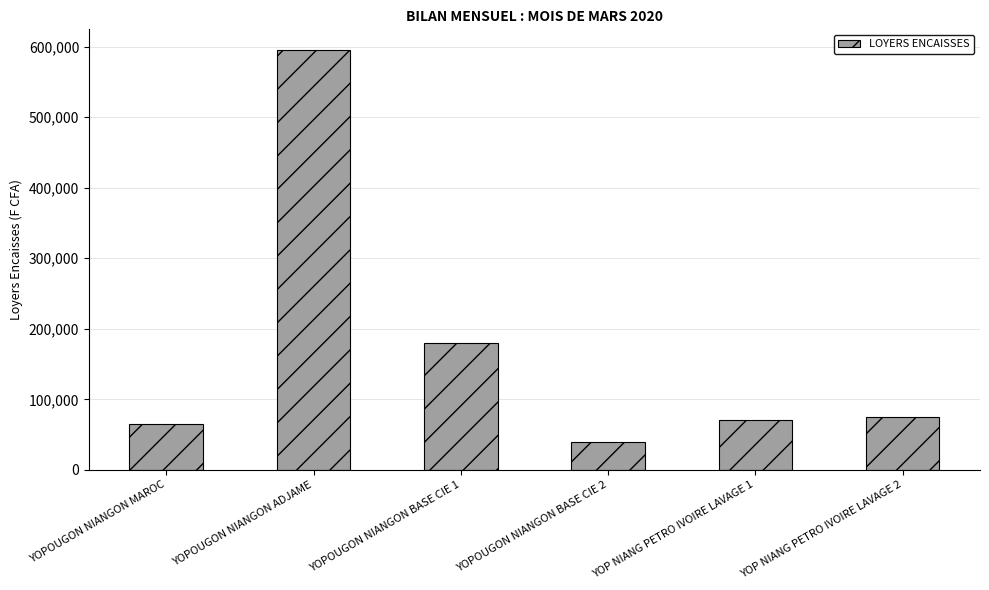

What is the difference between the second highest and minimum values?

140000